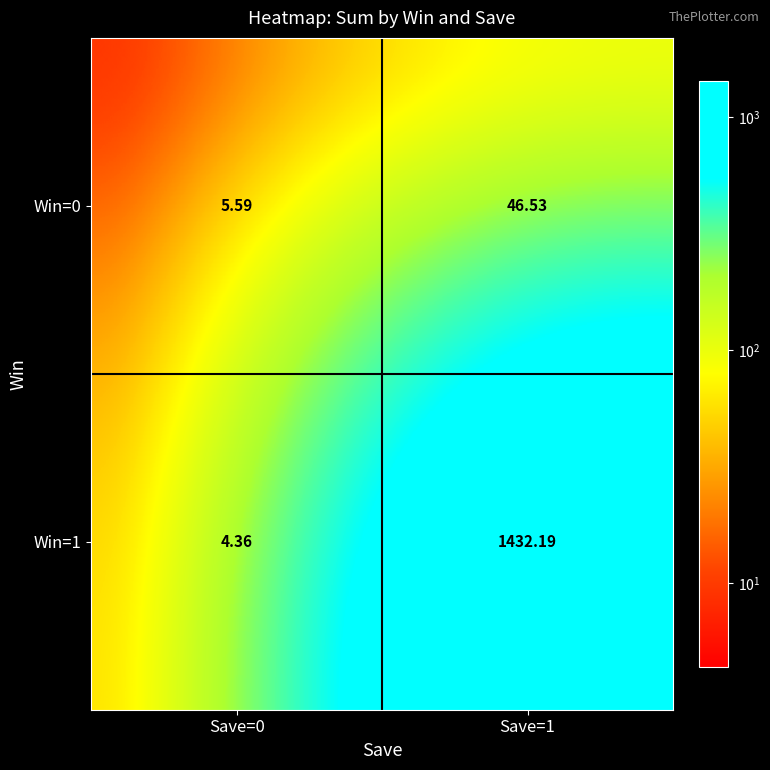

Is the value of Win=0 at Save=1 greater than the value of Win=1 at Save=0?

Yes